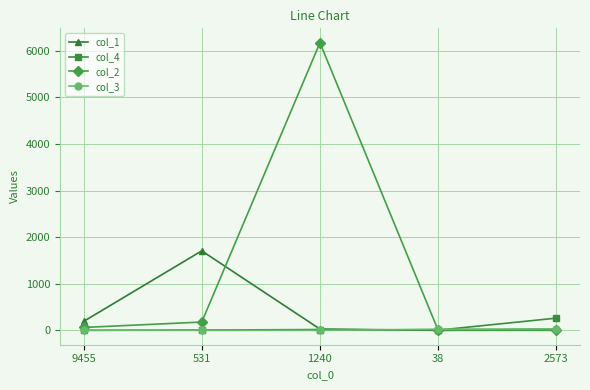

Which series ends up on top after the final intersection of col_4 and col_1?

col_4